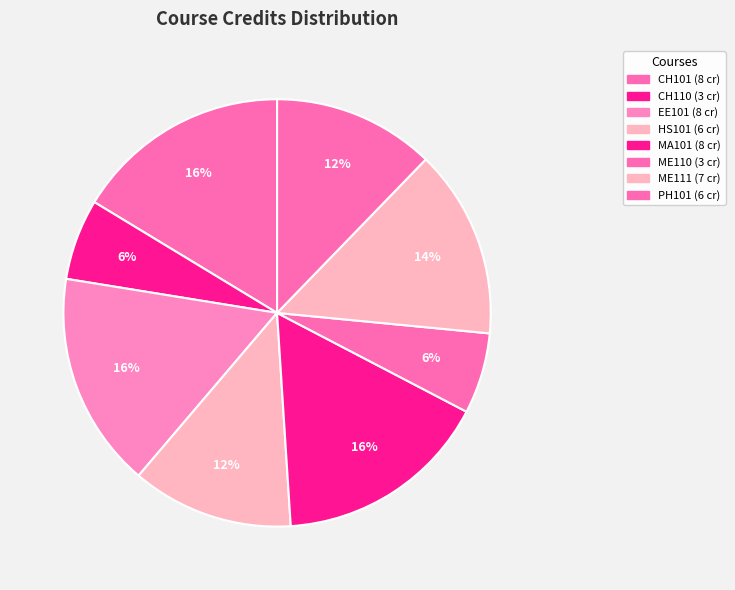

To the nearest percent, what portion does PH101 represent?

12%